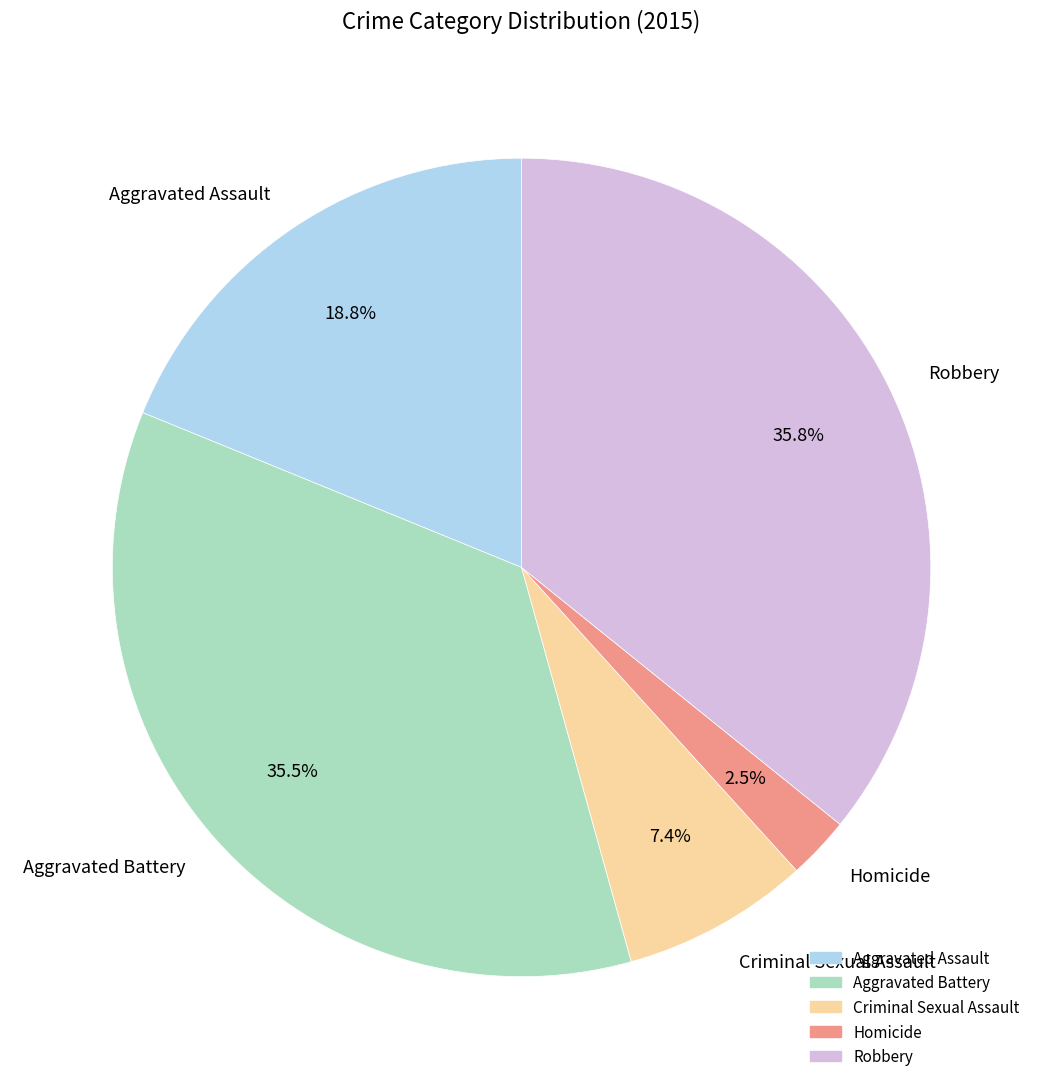

Does any single category account for the majority?

No